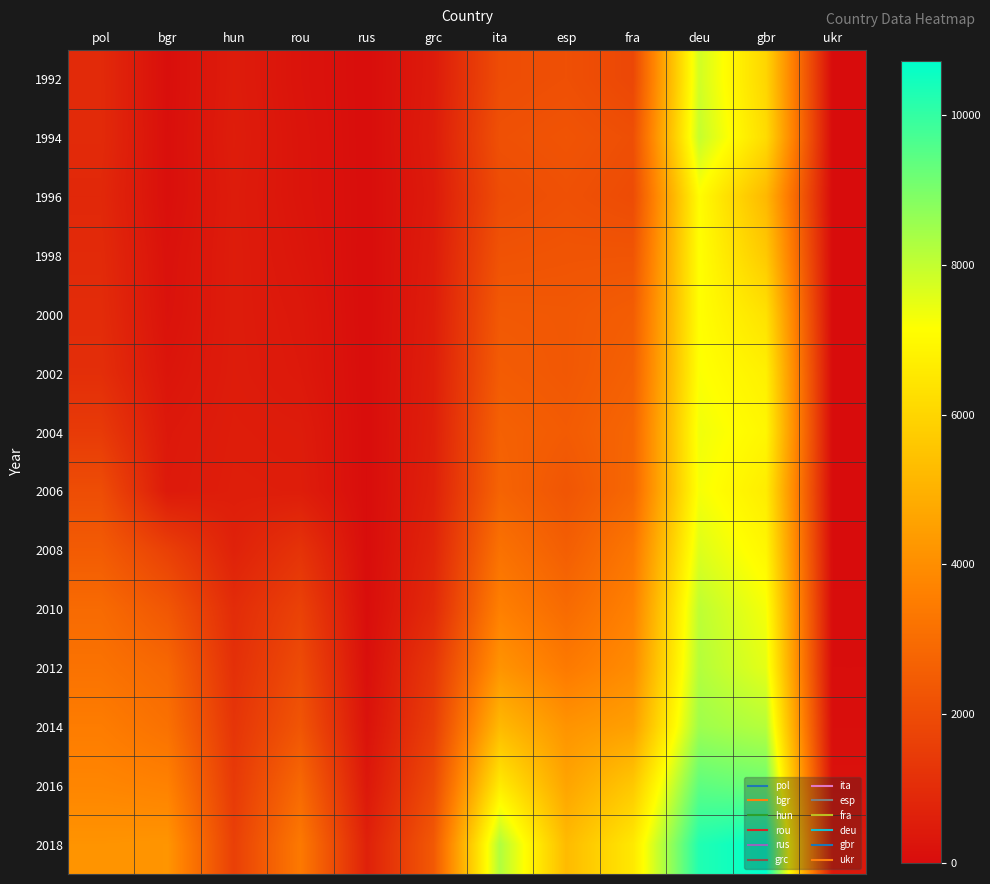

Reading right to left, what are all the values shown in this chart?

1992: ukr=0	gbr=6011	deu=7801	fra=1839	esp=2099	ita=2003	grc=467	rus=48	rou=233	hun=507	bgr=85	pol=926
1994: ukr=0	gbr=6174	deu=7970	fra=2071	esp=2225	ita=2129	grc=496	rus=47	rou=261	hun=532	bgr=103	pol=931
1996: ukr=2	gbr=5181	deu=7094	fra=1975	esp=2134	ita=1999	grc=452	rus=51	rou=270	hun=498	bgr=107	pol=859
1998: ukr=1	gbr=5657	deu=7153	fra=2257	esp=2247	ita=2193	grc=496	rus=41	rou=313	hun=509	bgr=173	pol=926
2000: ukr=4	gbr=6339	deu=7145	fra=2523	esp=2361	ita=2387	grc=531	rus=41	rou=372	hun=499	bgr=207	pol=978
2002: ukr=9	gbr=6752	deu=7199	fra=2642	esp=2362	ita=2479	grc=568	rus=45	rou=400	hun=506	bgr=283	pol=1055
2004: ukr=9	gbr=6925	deu=7359	fra=2795	esp=2462	ita=2644	grc=601	rus=43	rou=496	hun=534	bgr=386	pol=1444
2006: ukr=7	gbr=6647	deu=7281	fra=2854	esp=2289	ita=2725	grc=644	rus=38	rou=540	hun=557	bgr=423	pol=2024
2008: ukr=15	gbr=6922	deu=7632	fra=3314	esp=2563	ita=3155	grc=768	rus=37	rou=1210	hun=672	bgr=1622	pol=2465
2010: ukr=24	gbr=7281	deu=8066	fra=3638	esp=2942	ita=3587	grc=933	rus=60	rou=1668	hun=988	bgr=2323	pol=2936
2012: ukr=42	gbr=7524	deu=8205	fra=3938	esp=3412	ita=4164	grc=1331	rus=108	rou=1968	hun=1107	bgr=2847	pol=3180
2014: ukr=81	gbr=8176	deu=8504	fra=4499	esp=4154	ita=5212	grc=1550	rus=205	rou=2274	hun=1268	bgr=3140	pol=3496
2016: ukr=181	gbr=9192	deu=9408	fra=5623	esp=4622	ita=6603	grc=1933	rus=376	rou=2878	hun=1424	bgr=3647	pol=3766
2018: ukr=394	gbr=10734	deu=10266	fra=6537	esp=5246	ita=8260	grc=2379	rus=645	rou=3390	hun=1605	bgr=4196	pol=4152